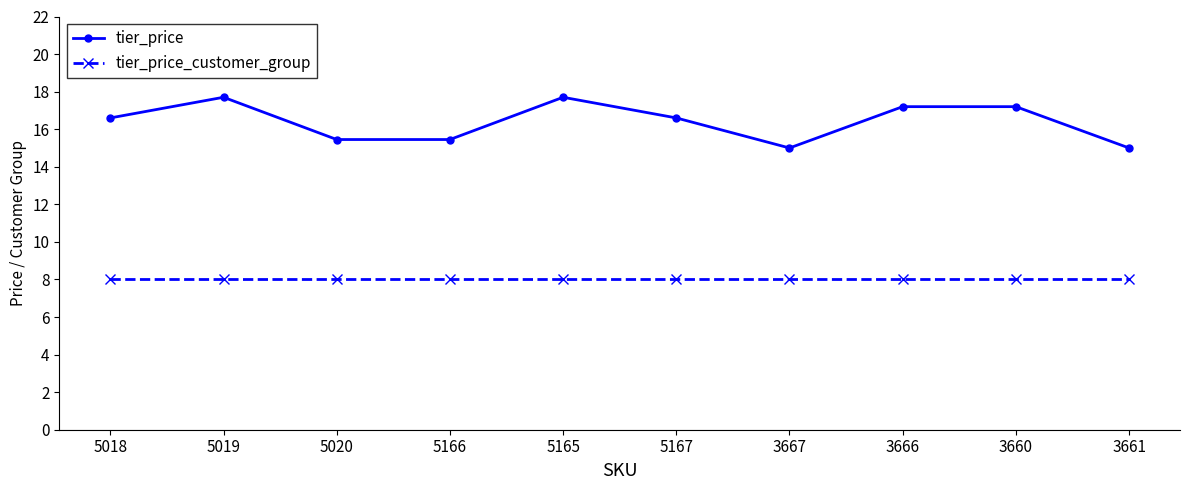

The value of tier_price_customer_group at 5019 is 8.0. True or false?

True